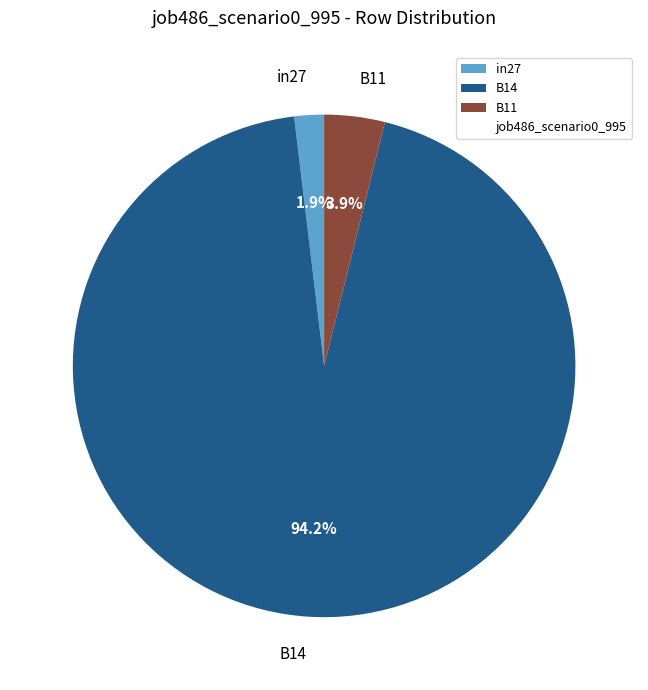

Combined, what portion of the pie is B14 and B11?

98.1%